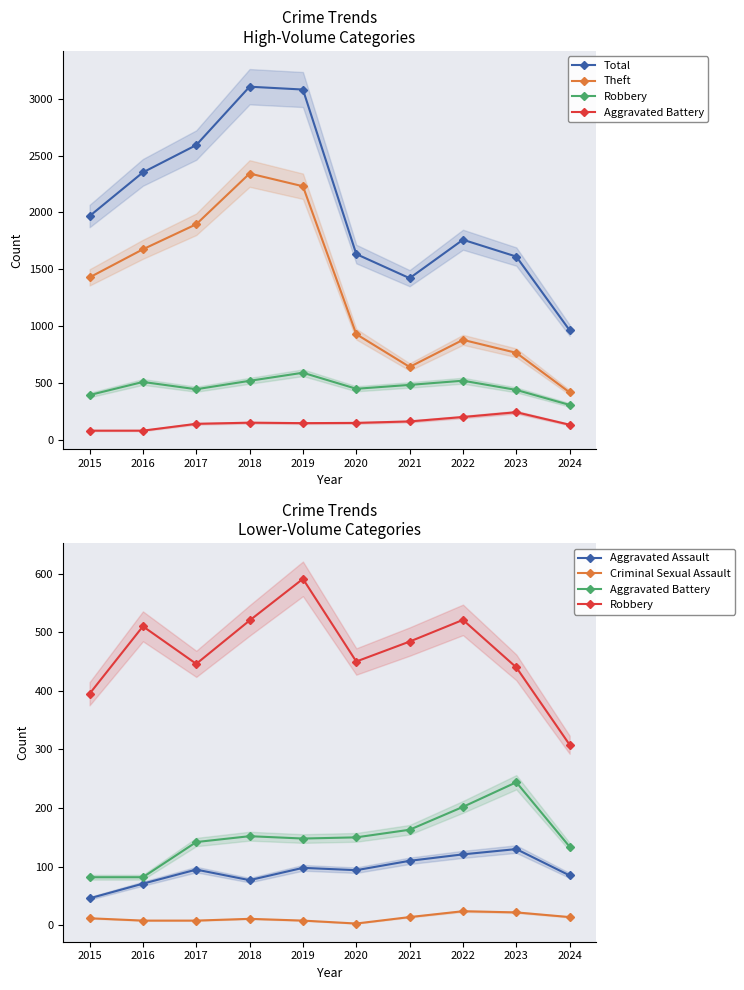

How many data points in Theft are less than 1429?

5